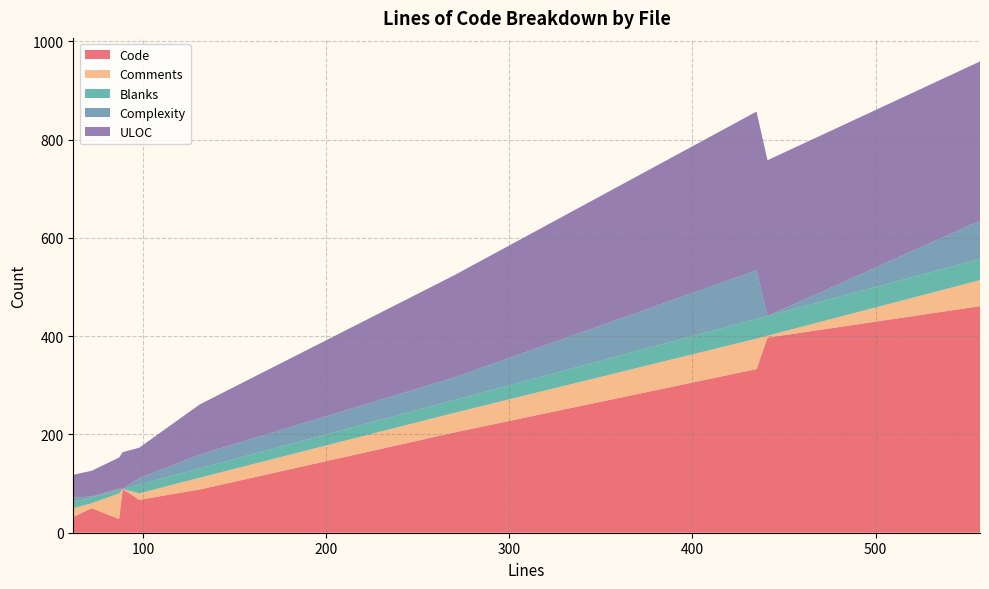

What is the minimum value for Code?

28